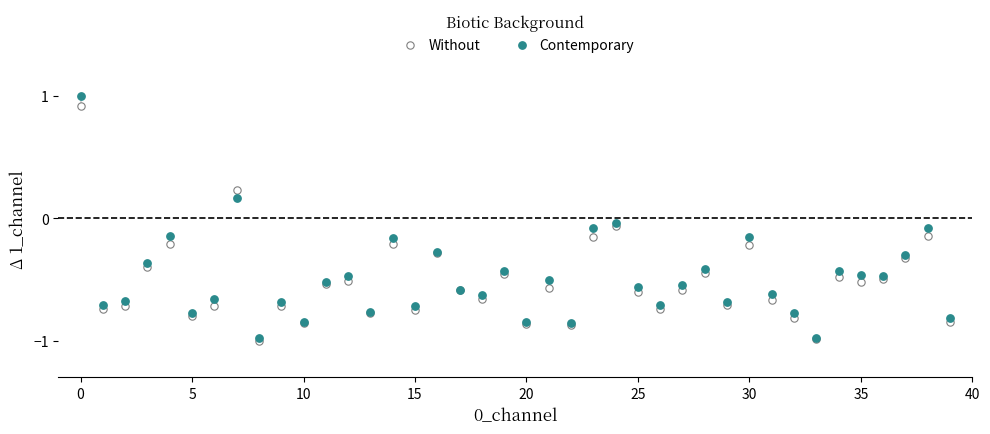

What are all the series names shown in the legend?

Without, Contemporary